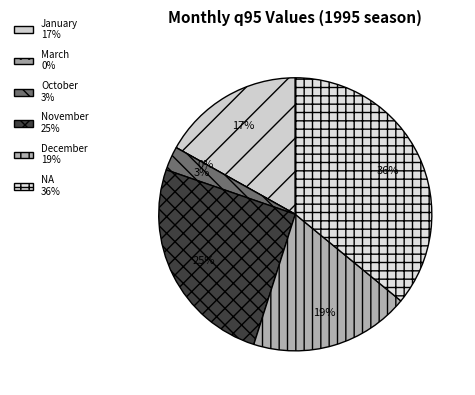

Is there any slice that represents more than half of the pie?

No